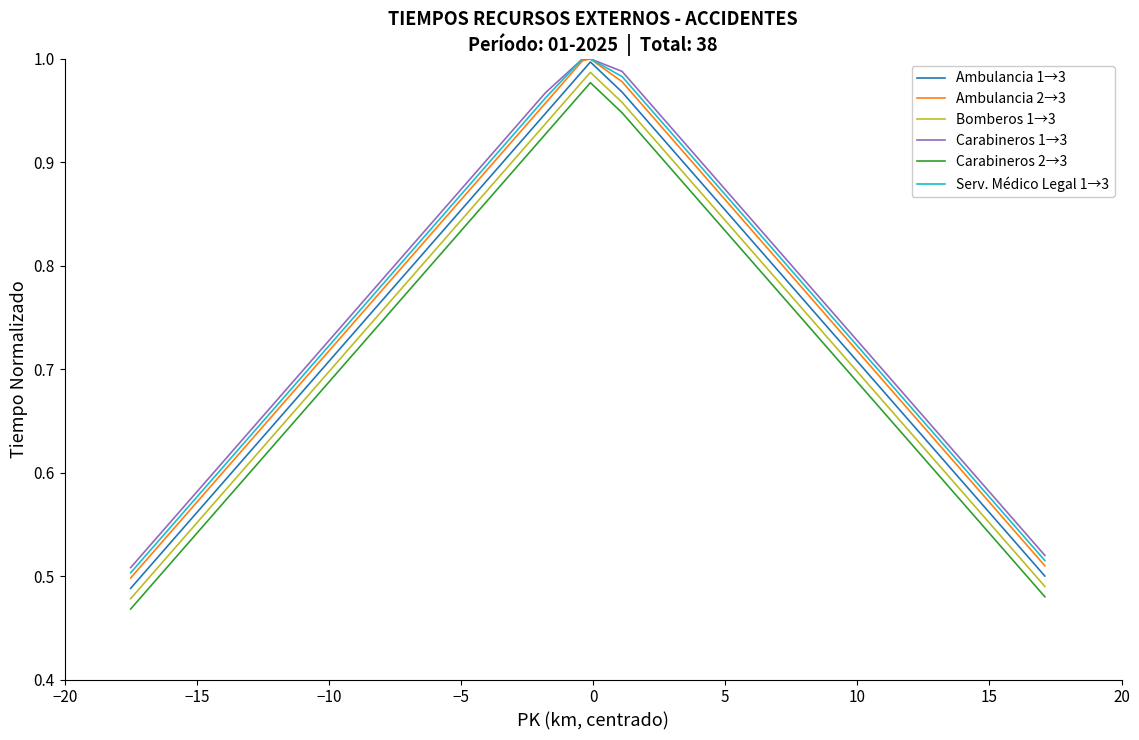

What are all the series names shown in the legend?

Ambulancia 1→3, Ambulancia 2→3, Bomberos 1→3, Carabineros 1→3, Carabineros 2→3, Serv. Médico Legal 1→3